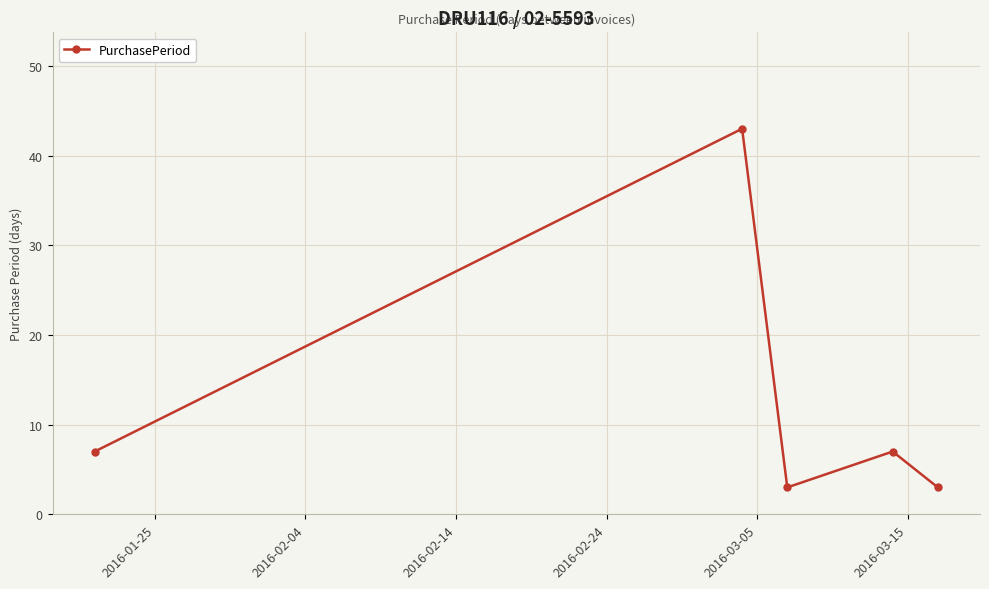

True or false: there are more than 0 points higher than both neighbors.

True